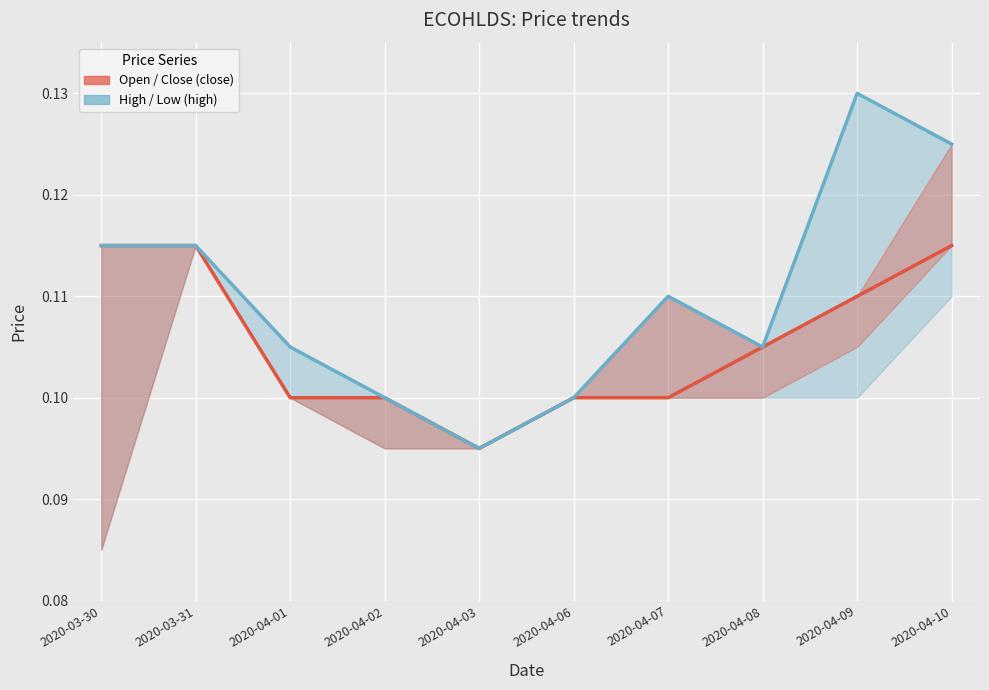

The Open / Close (close) series shows 0.1 at 2020-04-10. True or false?

True